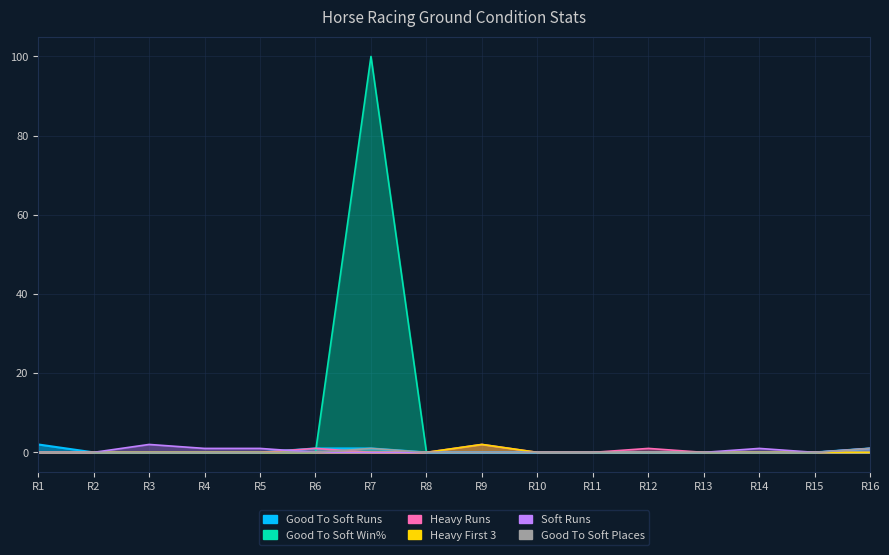

Is the value of Good To Soft Places at R5 greater than the value of Good To Soft Win% at R7?

No